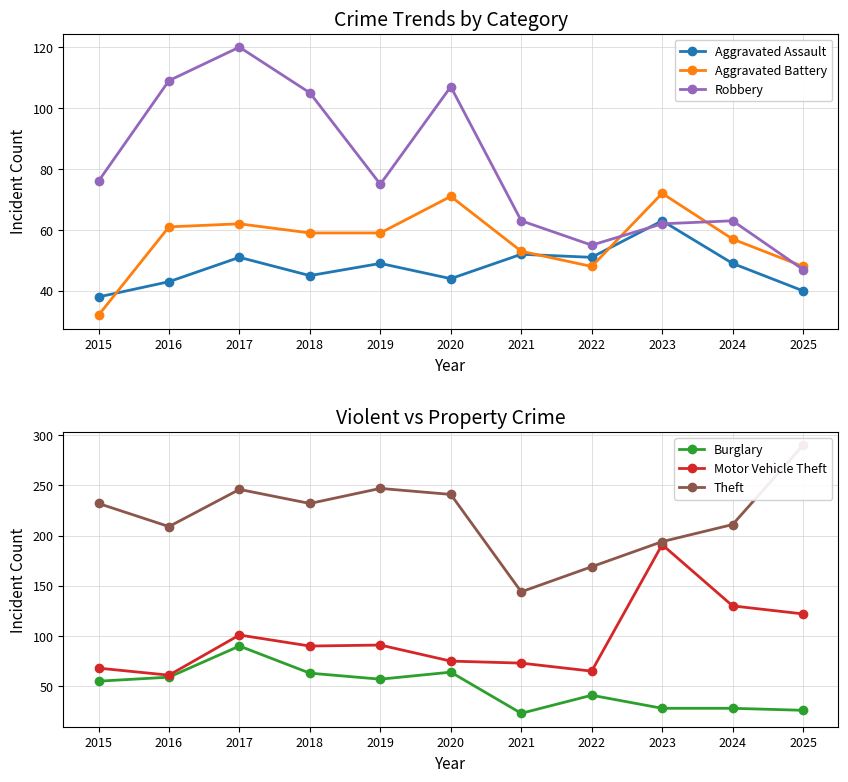

True or false: Robbery and Aggravated Battery cross at least once.

True